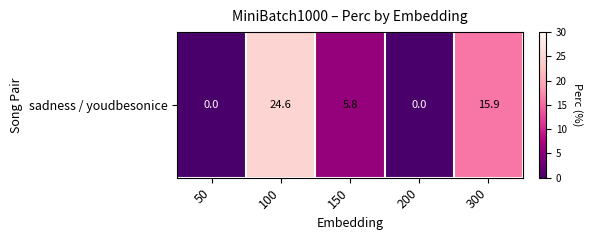

Read the value at 100.

24.6